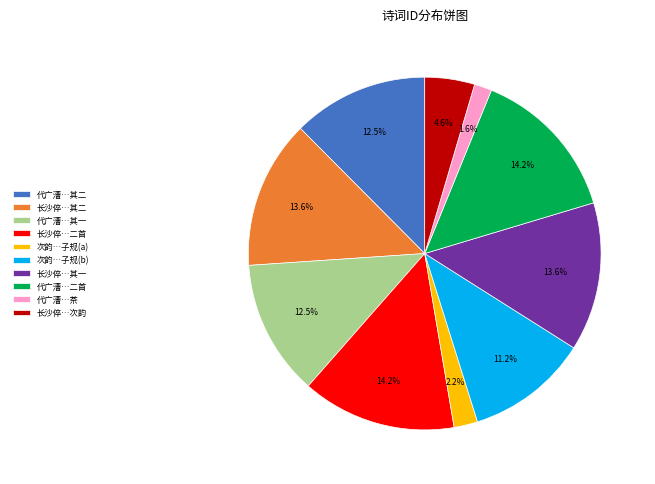

How many slices are in this pie chart?

10